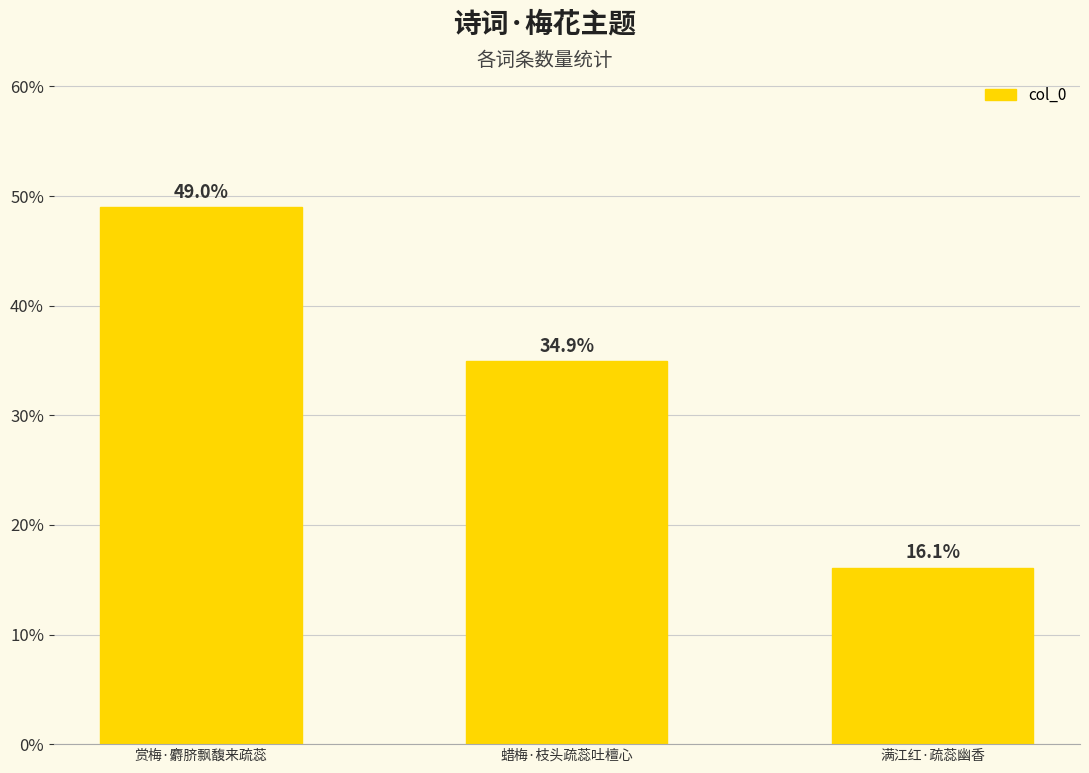

Reading right to left, extract all data points from this chart.

满江红·疏蕊幽香=16.1	蜡梅·枝头疏蕊吐檀心=34.9	赏梅·麝脐飘馥来疏蕊=49.0